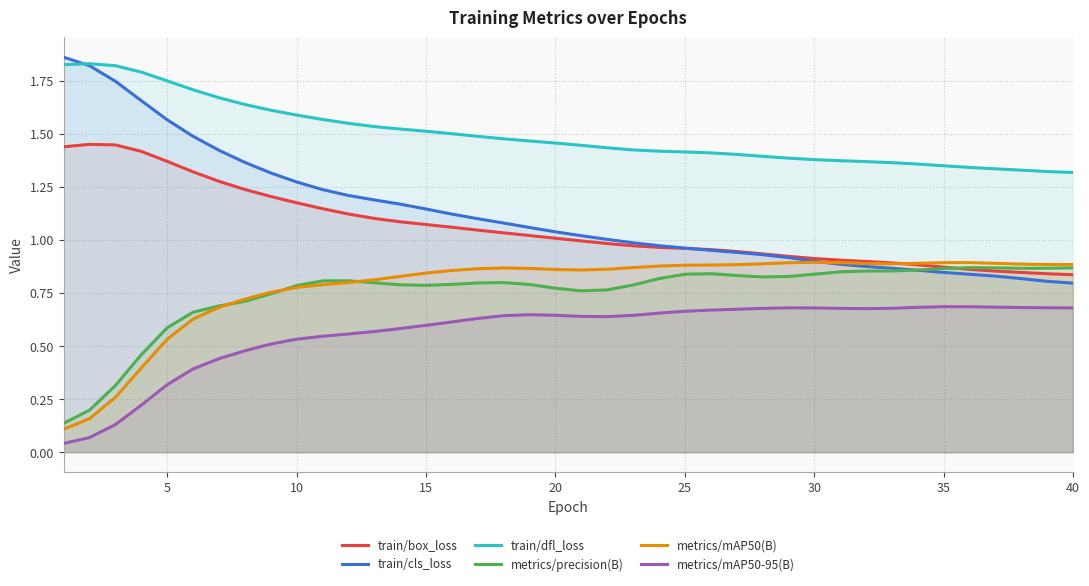

True or false: metrics/precision(B) and metrics/mAP50-95(B) cross at least once.

False